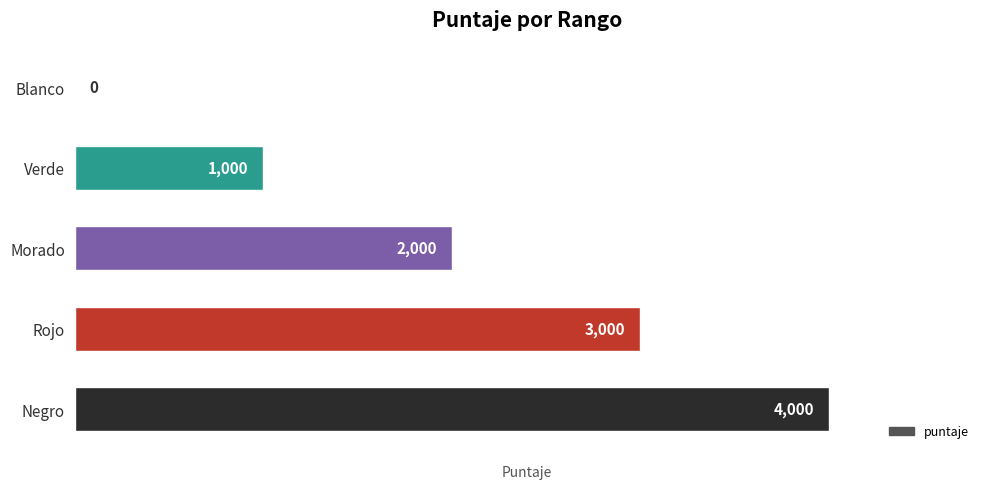

Reading bottom to top, what are all the values shown in this chart?

Negro=4000	Rojo=3000	Morado=2000	Verde=1000	Blanco=0